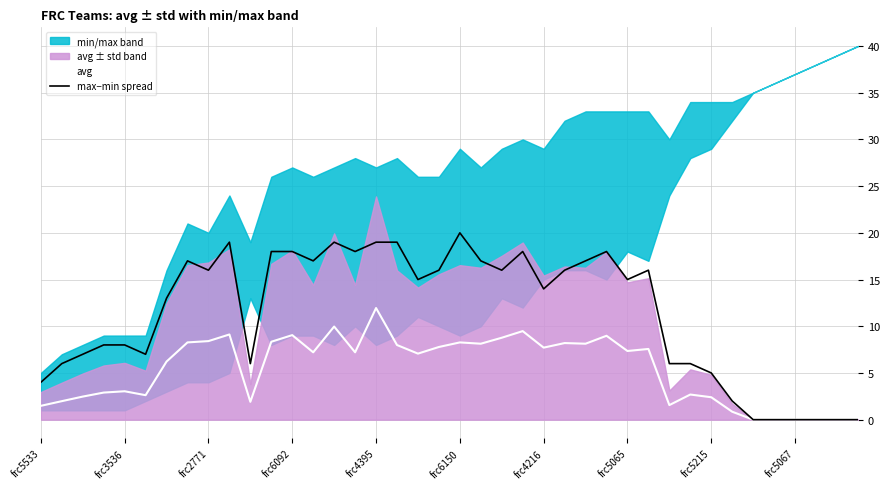

True or false: avg and max−min spread intersect in this chart.

False